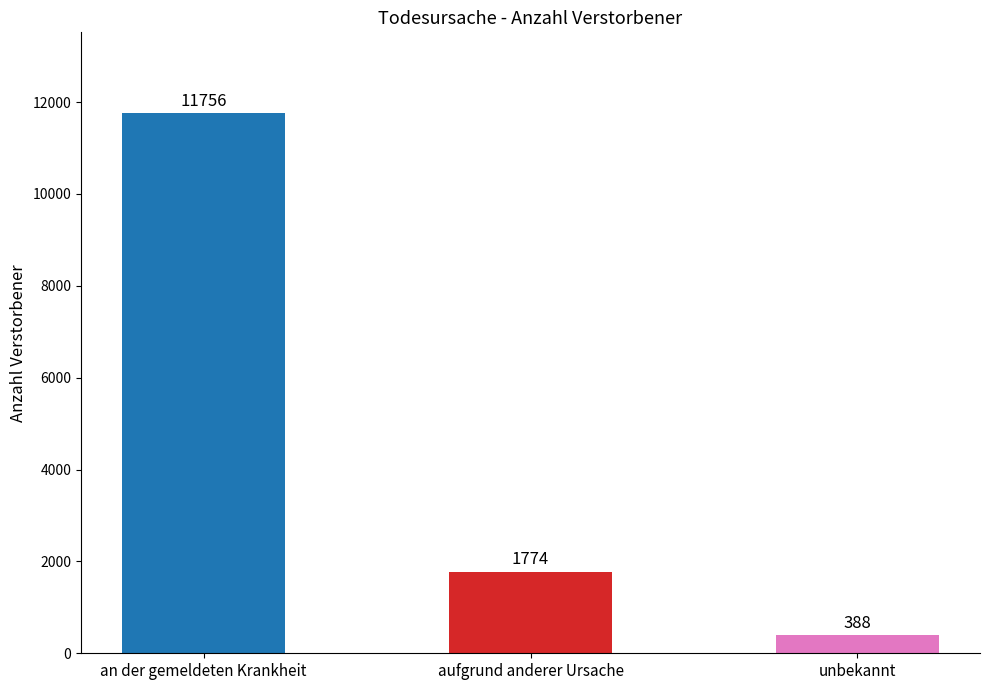

How many categories are shown in the chart?

3